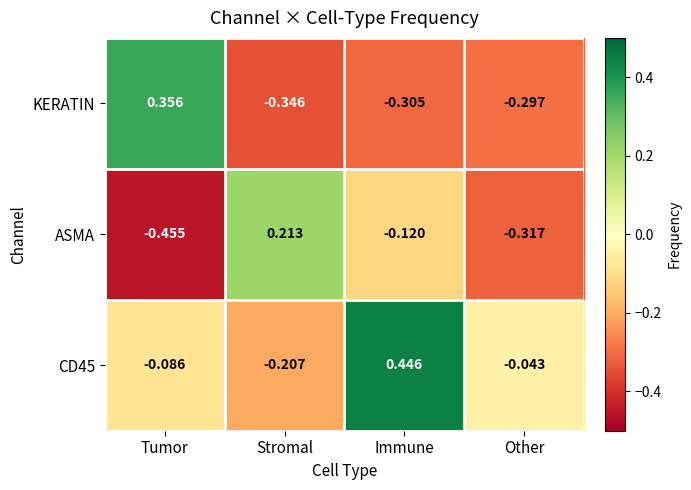

At how many categories does at least one series exceed 0?

3